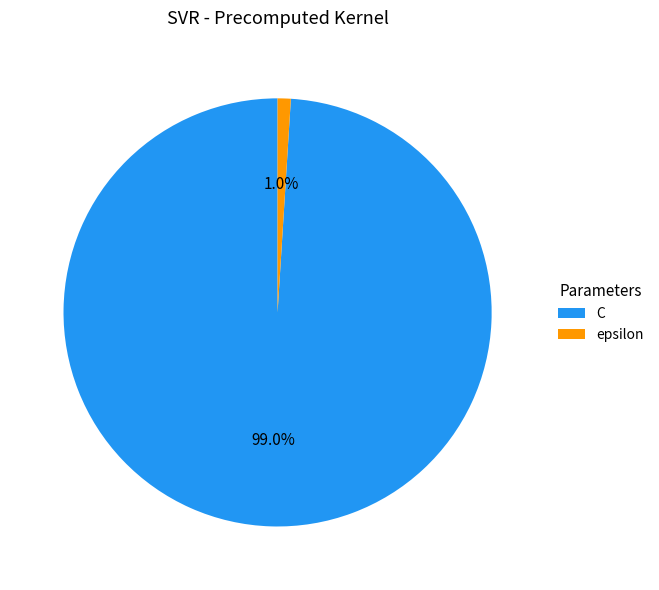

Is epsilon the majority of the pie?

No